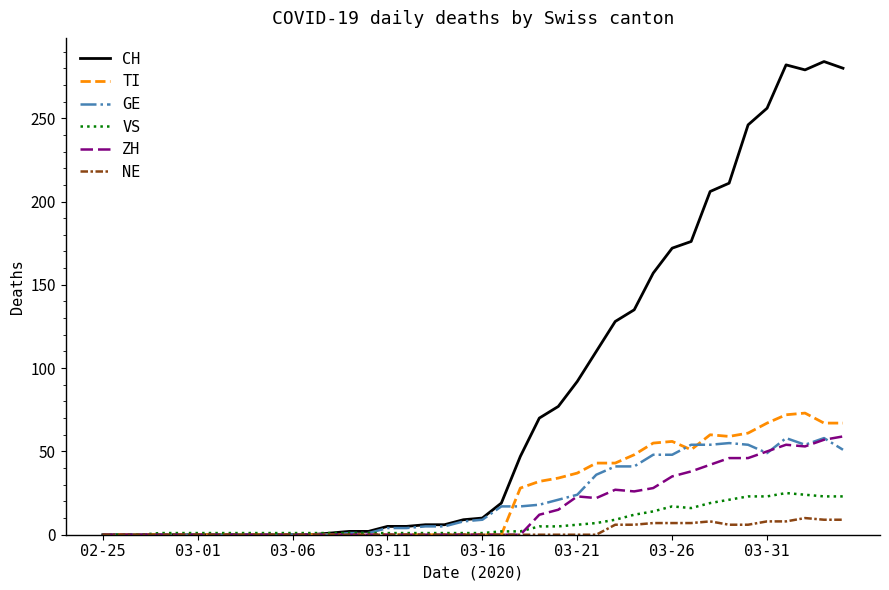

Which series has the largest total across all categories?

CH